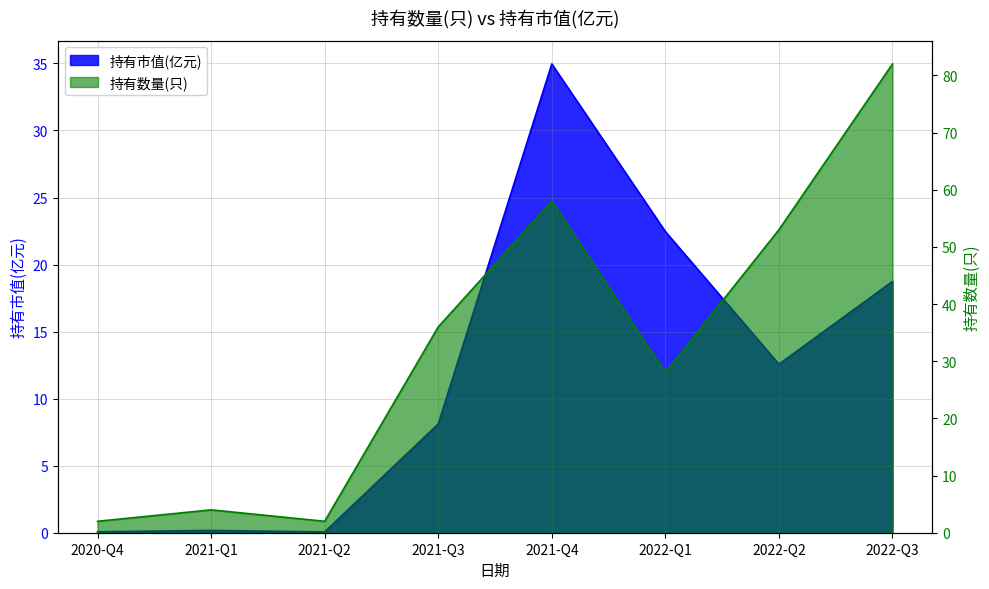

Reading left to right, transcribe all the data shown in this chart.

持有市值(亿元): 2020-Q4=0.1	2021-Q1=0.2	2021-Q2=0.1	2021-Q3=8.1	2021-Q4=35.0	2022-Q1=22.5	2022-Q2=12.6	2022-Q3=18.7
持有数量(只): 2020-Q4=2.0	2021-Q1=4.0	2021-Q2=2.0	2021-Q3=36.0	2021-Q4=58.0	2022-Q1=28.0	2022-Q2=53.0	2022-Q3=82.0